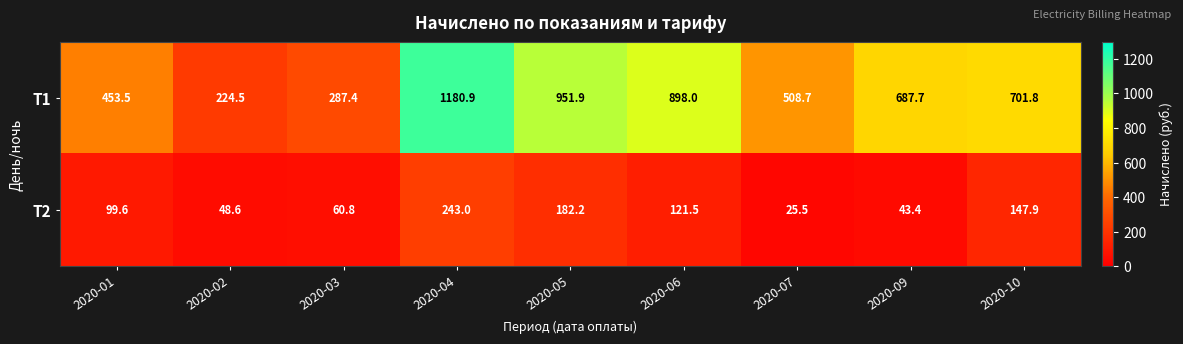

Reading left to right, extract all data points from this chart.

Т1: 2020-01=453.5	2020-02=224.5	2020-03=287.4	2020-04=1180.9	2020-05=951.9	2020-06=898.0	2020-07=508.7	2020-09=687.7	2020-10=701.8
Т2: 2020-01=99.6	2020-02=48.6	2020-03=60.8	2020-04=243.0	2020-05=182.2	2020-06=121.5	2020-07=25.5	2020-09=43.4	2020-10=147.9